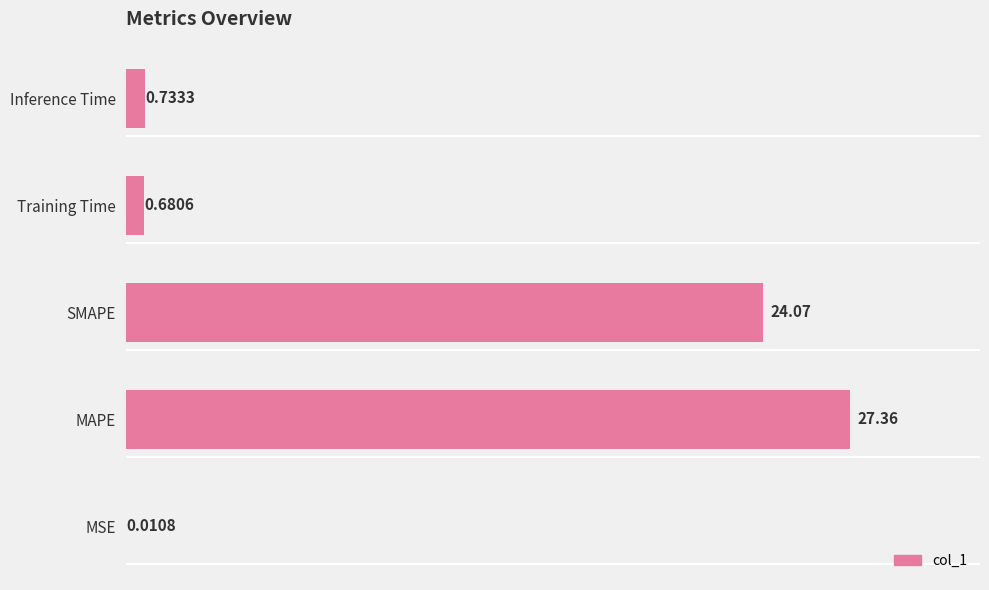

What is the sum of all values?

52.9